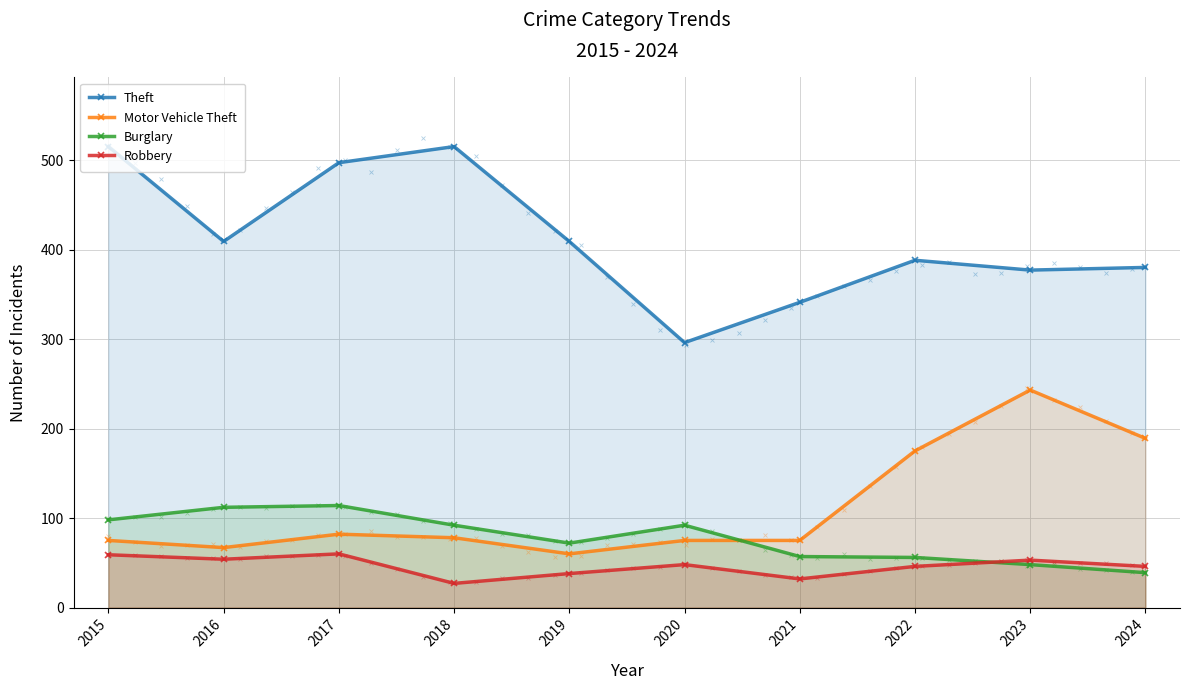

What is the difference between the highest and lowest values at 2019?

371